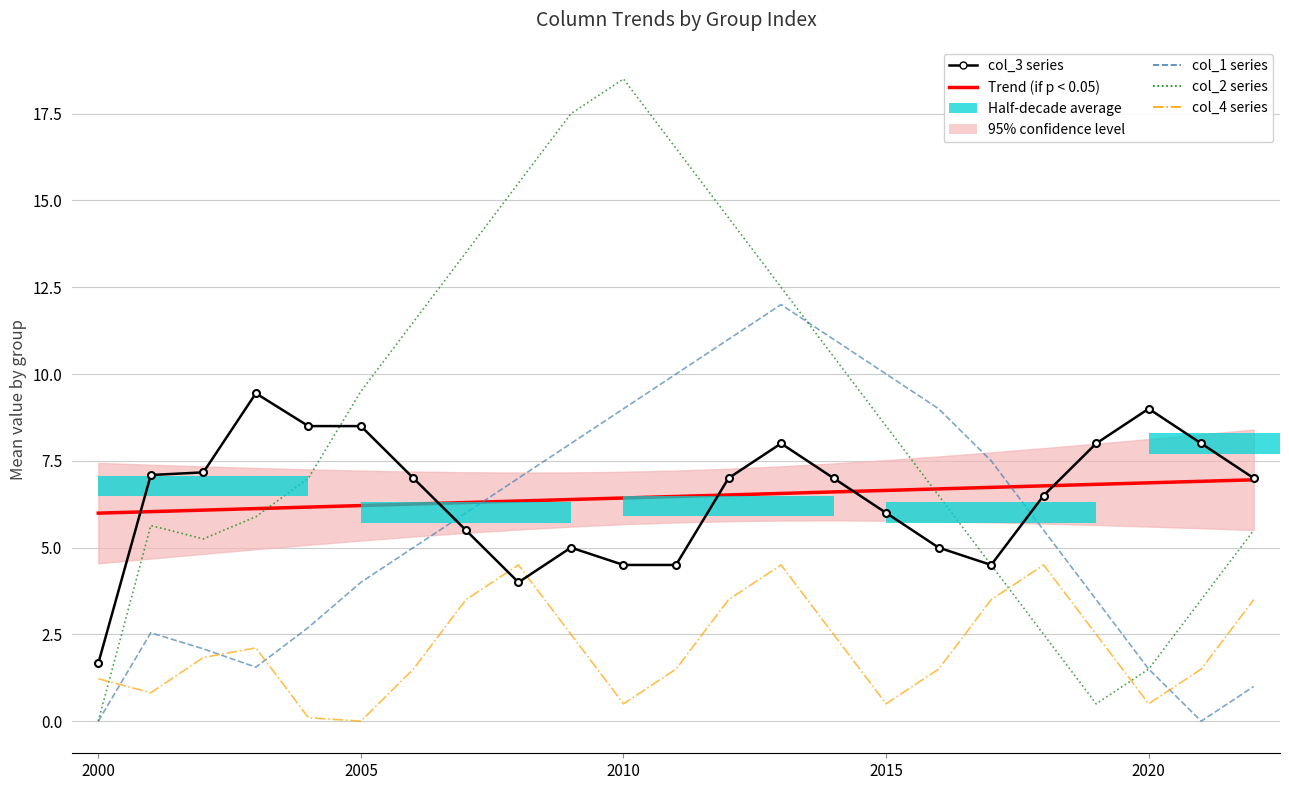

True or false: col_2 series has a value of 9.2 at 12.

False